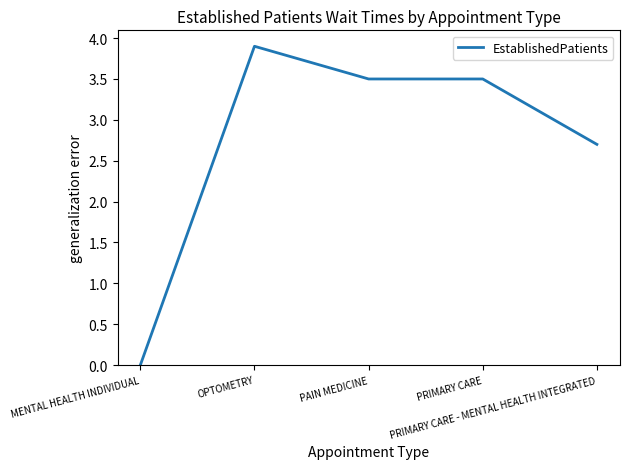

What is the difference between the values at MENTAL HEALTH INDIVIDUAL and PRIMARY CARE - MENTAL HEALTH INTEGRATED?

2.7